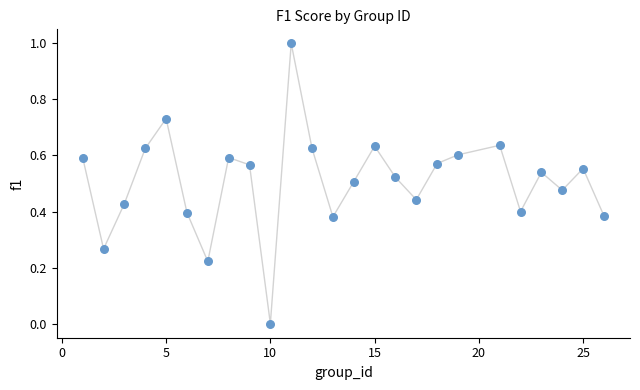

What is the range of X values (max minus min)?

25.0